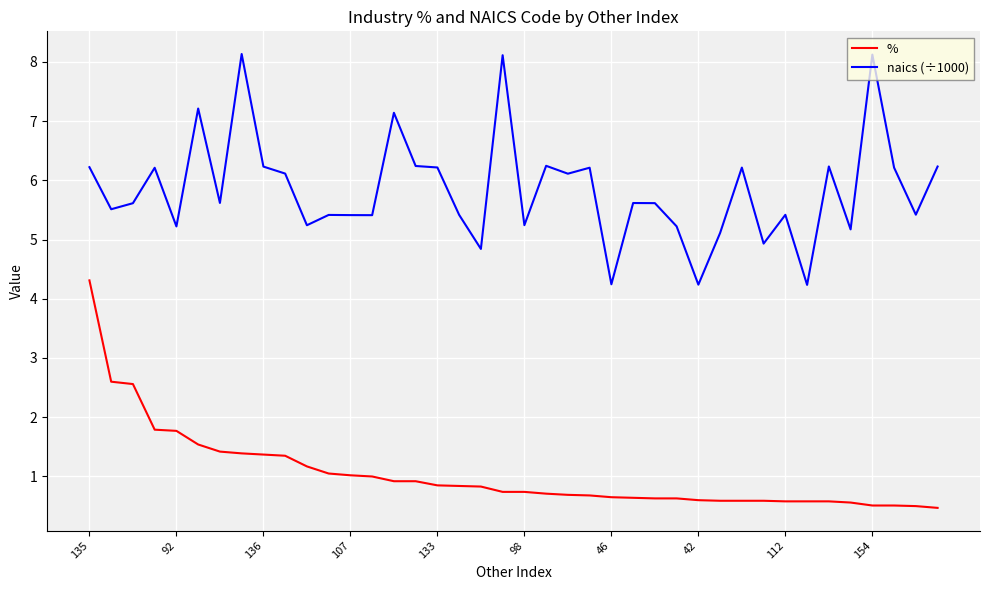

What is the minimum value for naics (÷1000)?

4.2